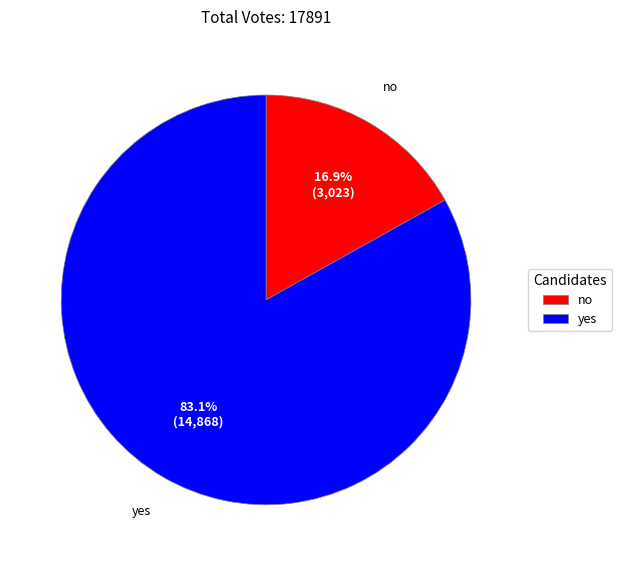

Count the number of slices in the pie.

2